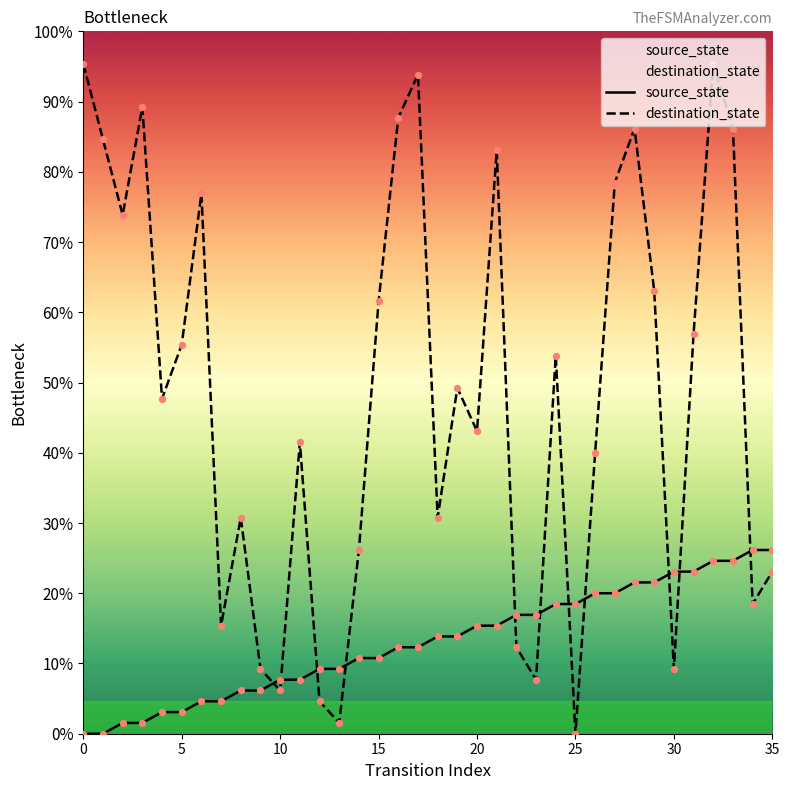

Which series contains the highest Y value?

destination_state